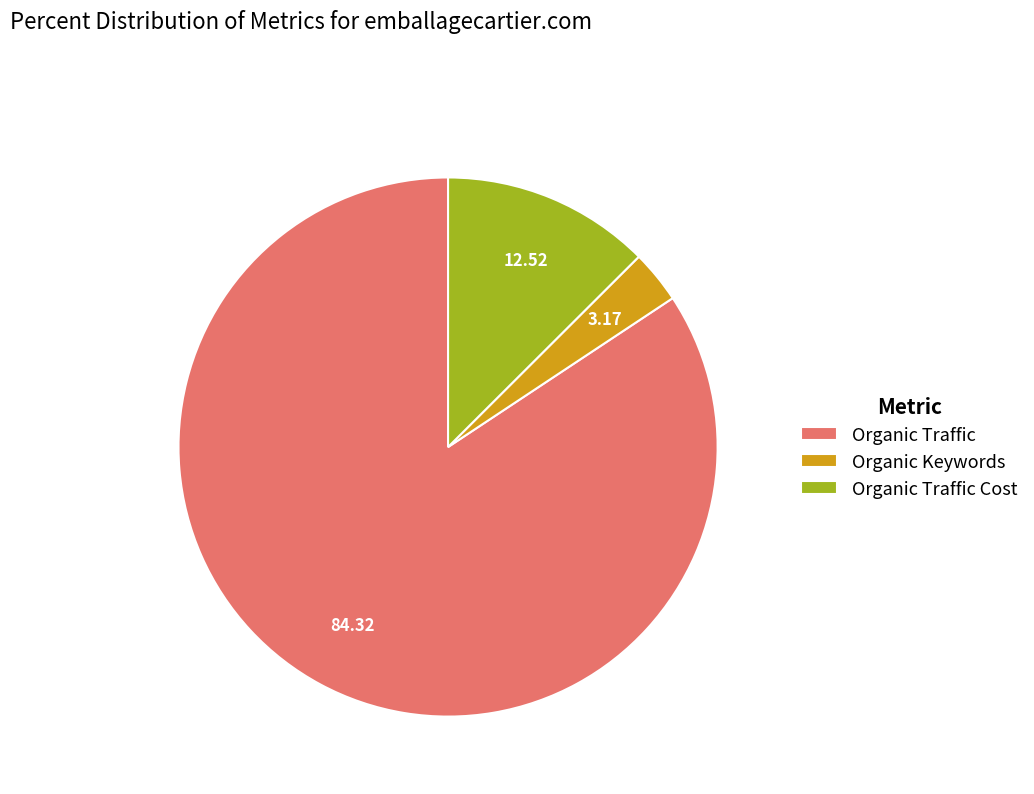

Which slice is the largest?

Organic Traffic